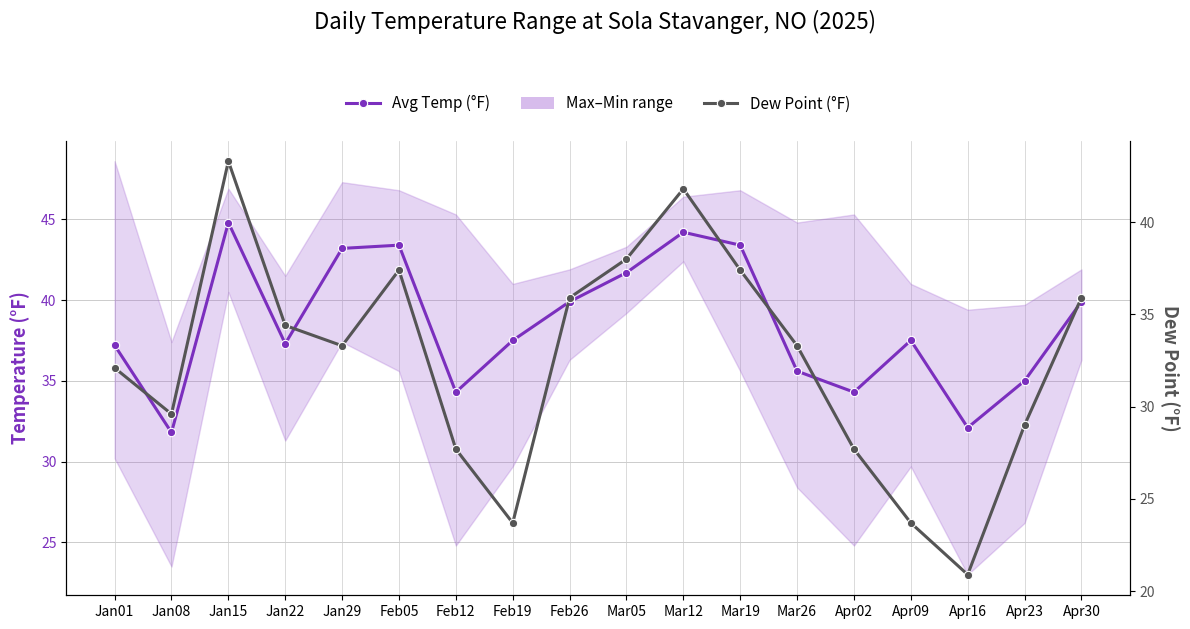

Rank the series by their average value, from highest to lowest.

Avg Temp (°F), Dew Point (°F)